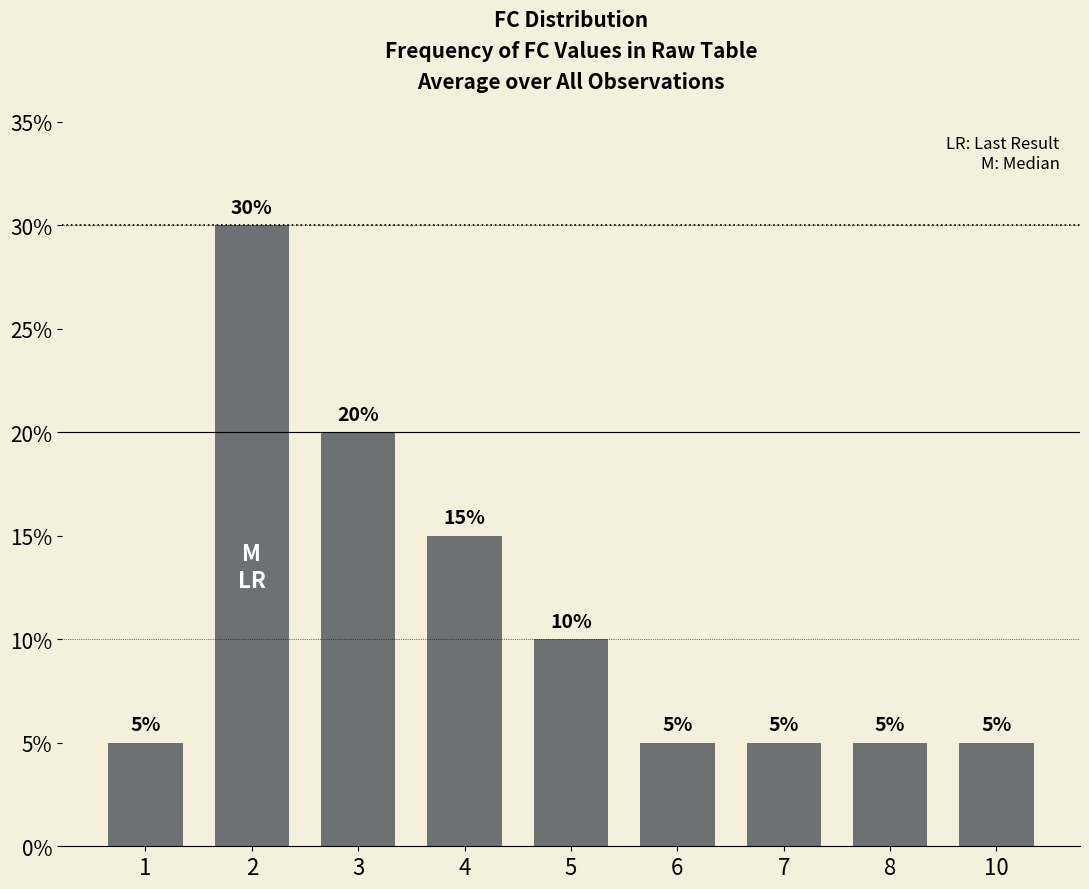

Is it true that the value at 1 is 0.0?

False